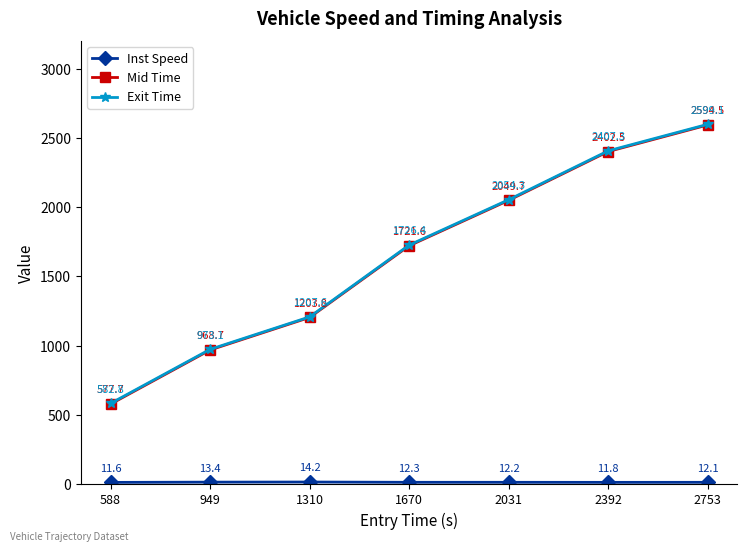

True or false: Mid Time has a value of 2402.5 at 2392.

True